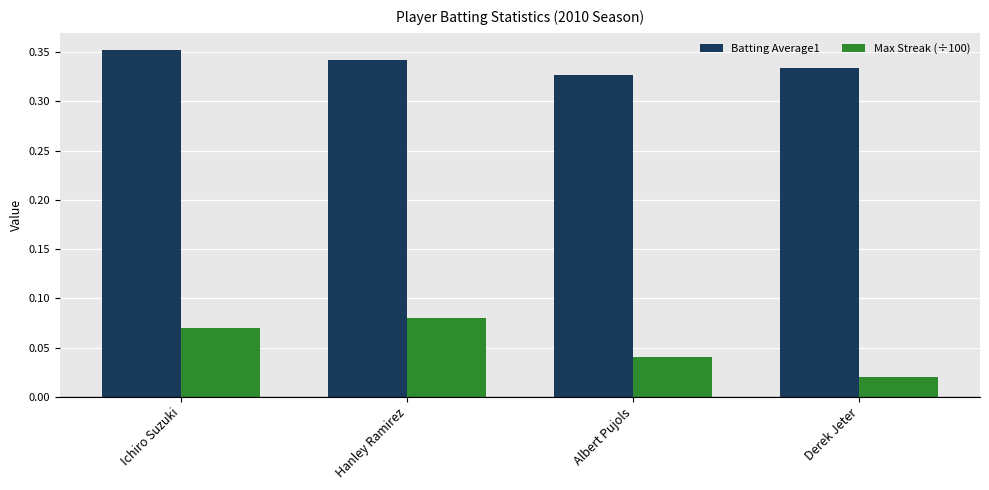

At how many categories does at least one series exceed 0?

4